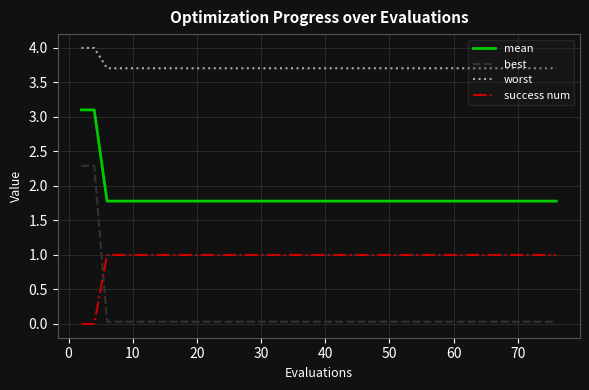

Which series has the largest total across all categories?

worst